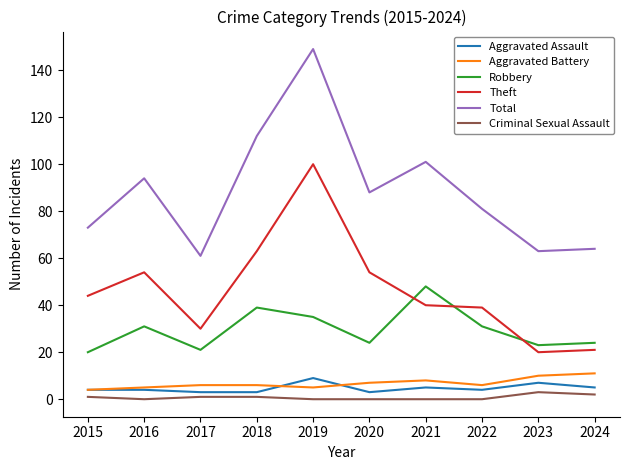

The value of Robbery at 2017 is 9. True or false?

False